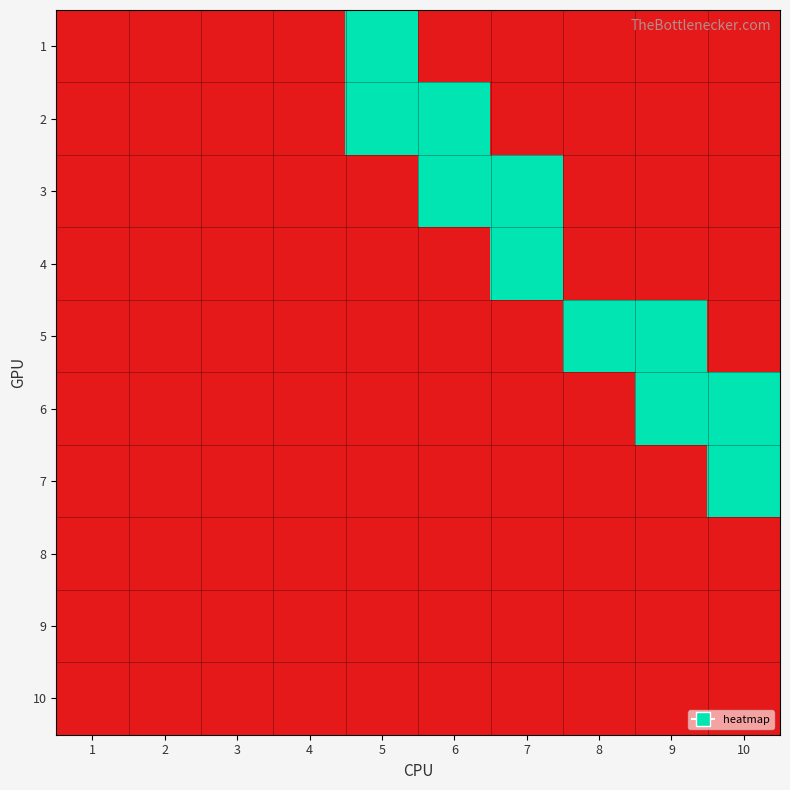

Reading right to left, list all the values displayed in this chart.

1: 10=0	9=0	8=0	7=0	6=0	5=1	4=0	3=0	2=0	1=0
2: 10=0	9=0	8=0	7=0	6=1	5=1	4=0	3=0	2=0	1=0
3: 10=0	9=0	8=0	7=1	6=1	5=0	4=0	3=0	2=0	1=0
4: 10=0	9=0	8=0	7=1	6=0	5=0	4=0	3=0	2=0	1=0
5: 10=0	9=1	8=1	7=0	6=0	5=0	4=0	3=0	2=0	1=0
6: 10=1	9=1	8=0	7=0	6=0	5=0	4=0	3=0	2=0	1=0
7: 10=1	9=0	8=0	7=0	6=0	5=0	4=0	3=0	2=0	1=0
8: 10=0	9=0	8=0	7=0	6=0	5=0	4=0	3=0	2=0	1=0
9: 10=0	9=0	8=0	7=0	6=0	5=0	4=0	3=0	2=0	1=0
10: 10=0	9=0	8=0	7=0	6=0	5=0	4=0	3=0	2=0	1=0